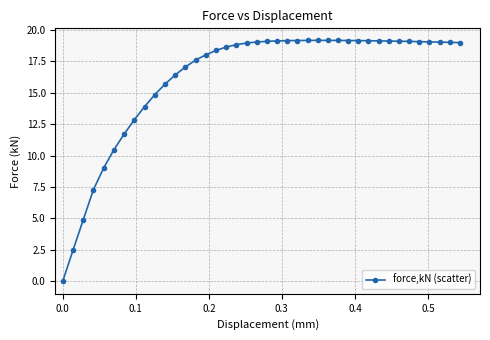

What is the maximum value shown in the chart?

19.2